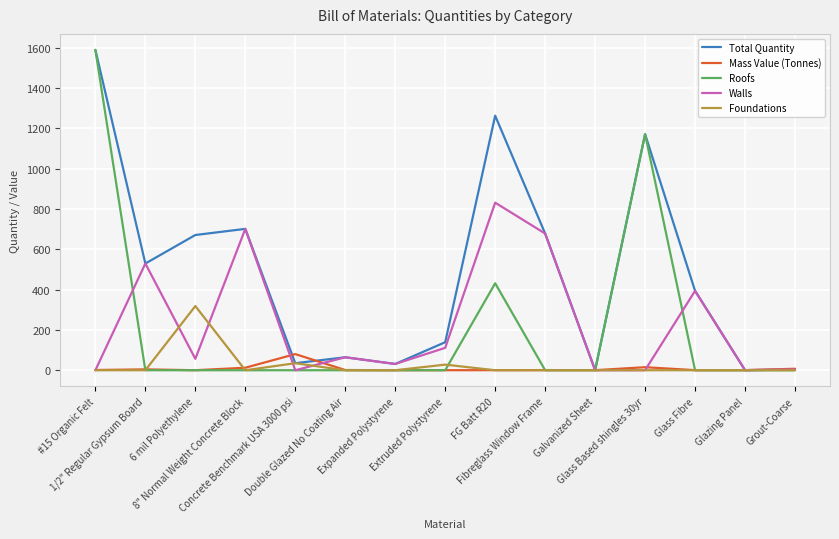

What is the sum of the Total Quantity values at Concrete Benchmark USA 3000 psi and Double Glazed No Coating Air?

99.1